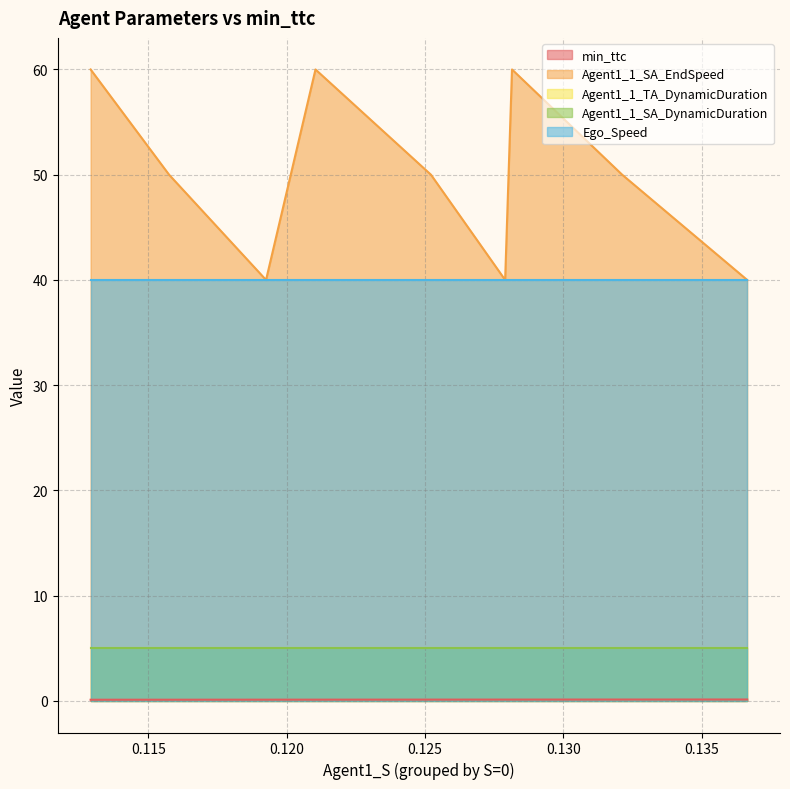

Does the chart have visible grid lines?

Yes